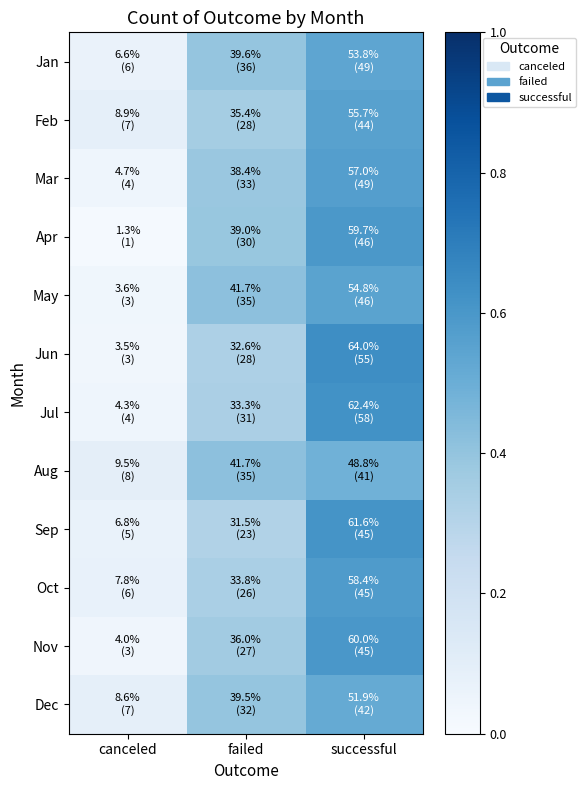

Reading left to right, transcribe all the data shown in this chart.

Jan: canceled=0.1	failed=0.4	successful=0.5
Feb: canceled=0.1	failed=0.4	successful=0.6
Mar: canceled=0.0	failed=0.4	successful=0.6
Apr: canceled=0.0	failed=0.4	successful=0.6
May: canceled=0.0	failed=0.4	successful=0.5
Jun: canceled=0.0	failed=0.3	successful=0.6
Jul: canceled=0.0	failed=0.3	successful=0.6
Aug: canceled=0.1	failed=0.4	successful=0.5
Sep: canceled=0.1	failed=0.3	successful=0.6
Oct: canceled=0.1	failed=0.3	successful=0.6
Nov: canceled=0.0	failed=0.4	successful=0.6
Dec: canceled=0.1	failed=0.4	successful=0.5